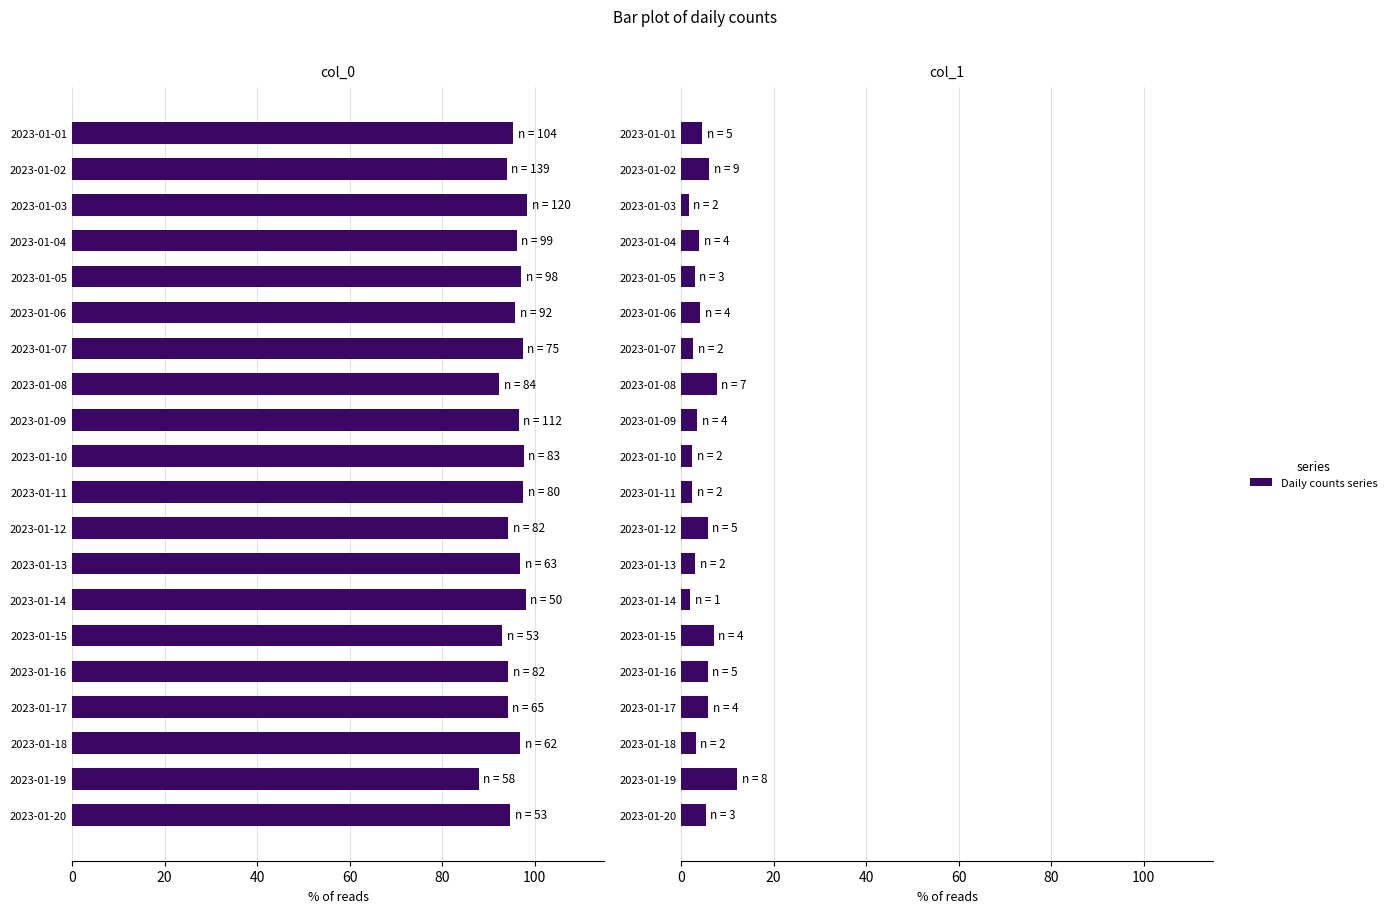

At 2023-01-04, list the series in order from largest to smallest.

col_0, col_1